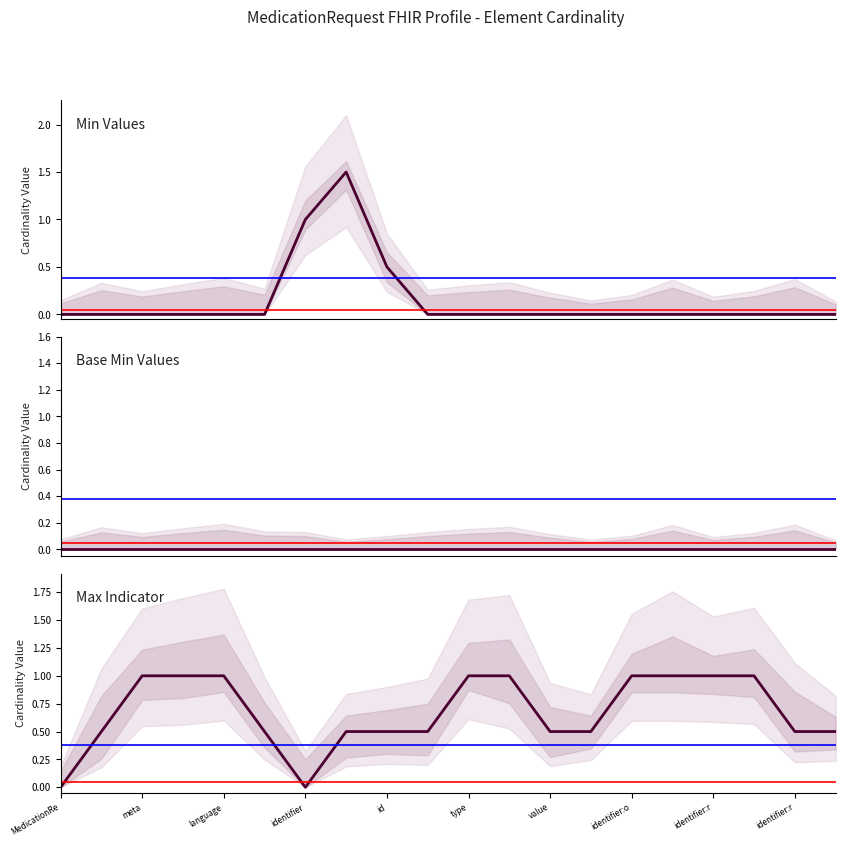

True or false: Min Values and Max Indicator cross at least once.

True